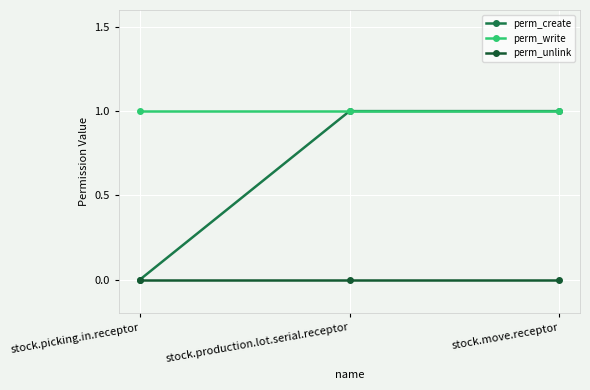

Which series has the largest range (max minus min)?

perm_create